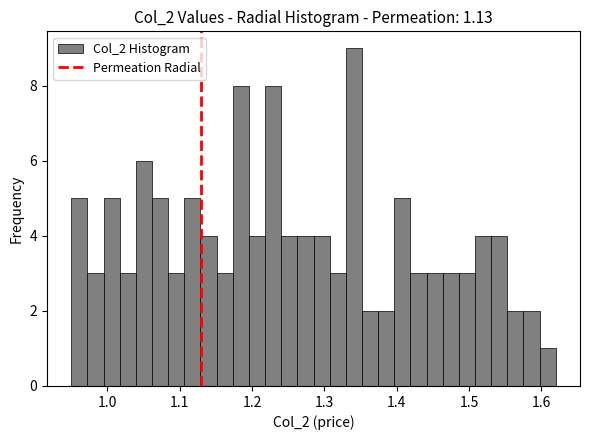

Read against the x-axis, roughly where is the centre of the tallest bar?

1.34